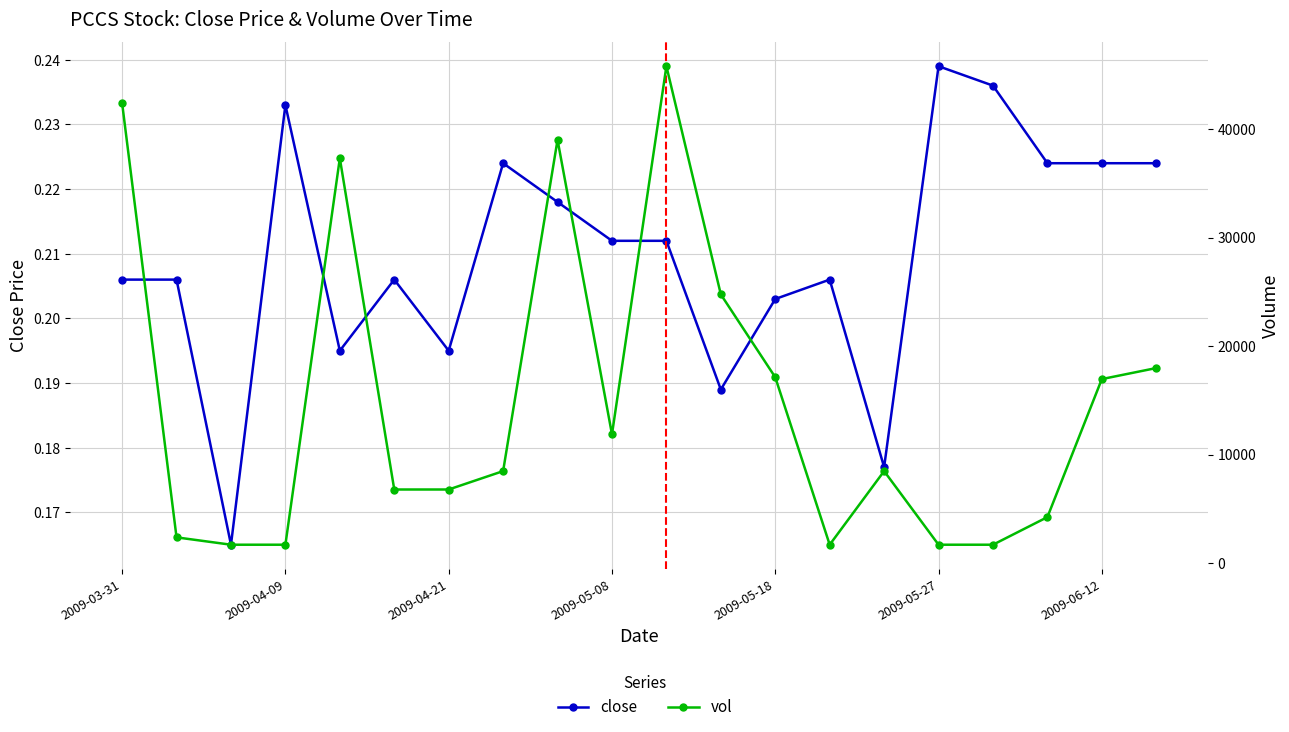

What are all the series names shown in the legend?

close, vol